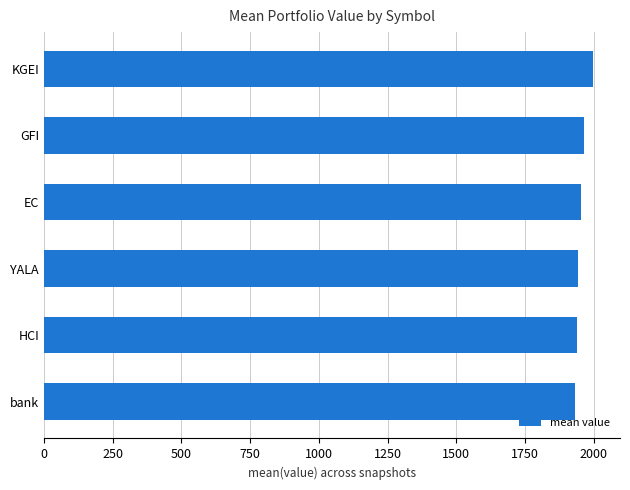

Read the value at HCI.

1938.9